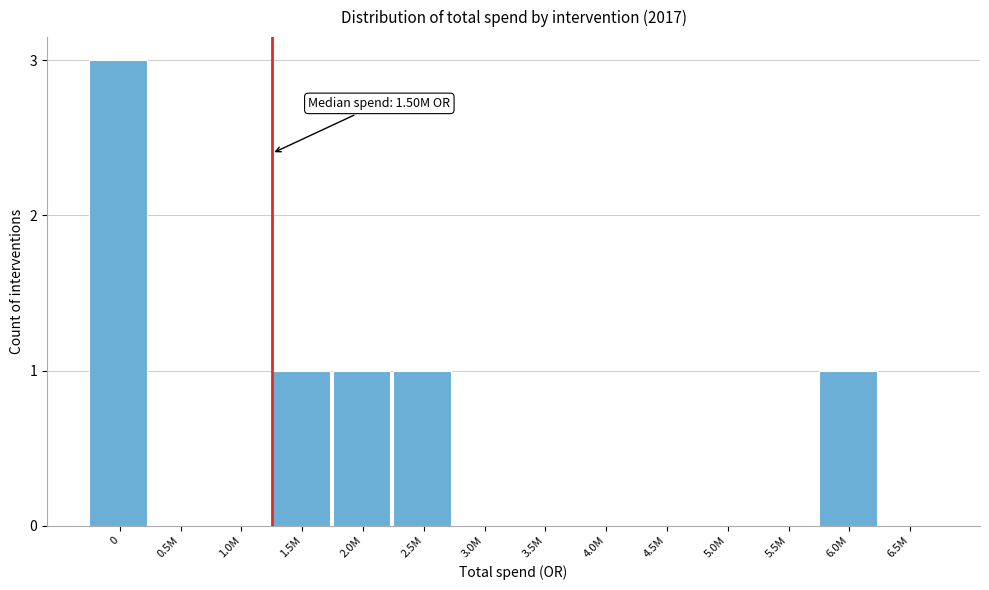

Reading left to right, list all the values displayed in this chart.

0=3	0.5M=0	1.0M=0	1.5M=1	2.0M=1	2.5M=1	3.0M=0	3.5M=0	4.0M=0	4.5M=0	5.0M=0	5.5M=0	6.0M=1	6.5M=0